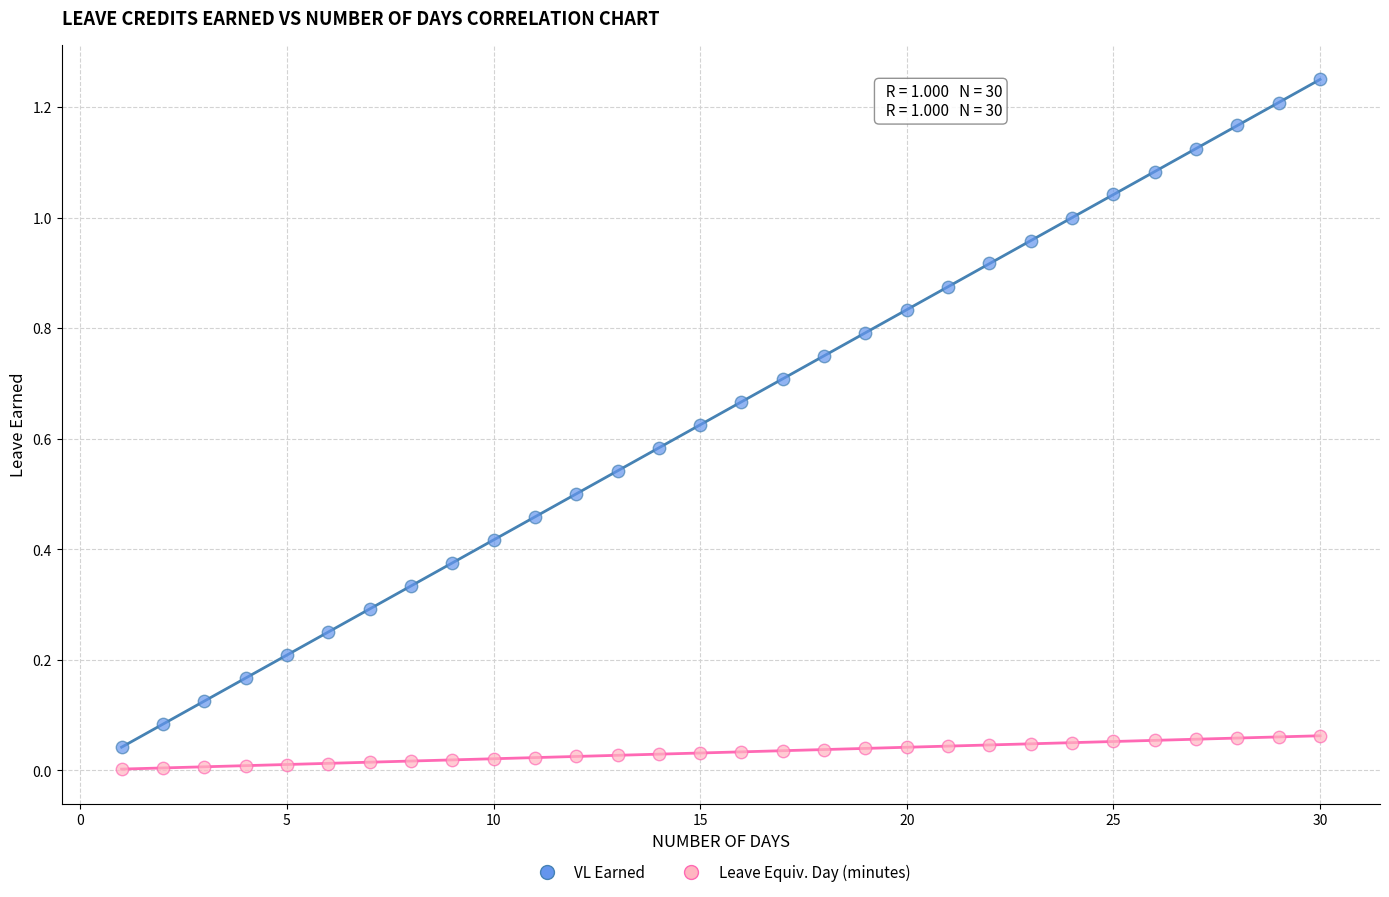

Which series has the widest spread of Y values?

VL Earned